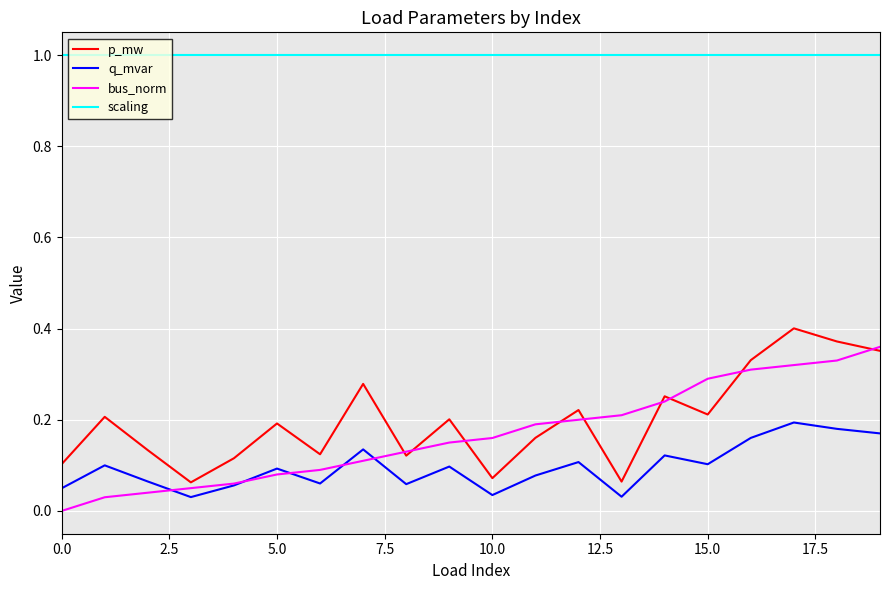

How many lines are shown in the chart?

4